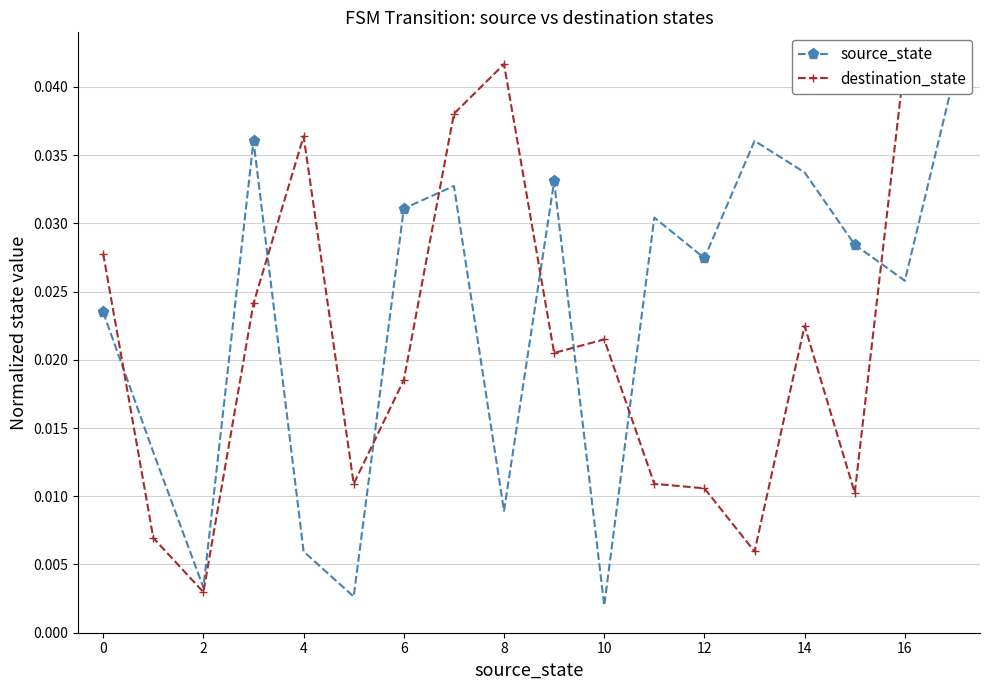

At which category does source_state reach its first local valley?

2